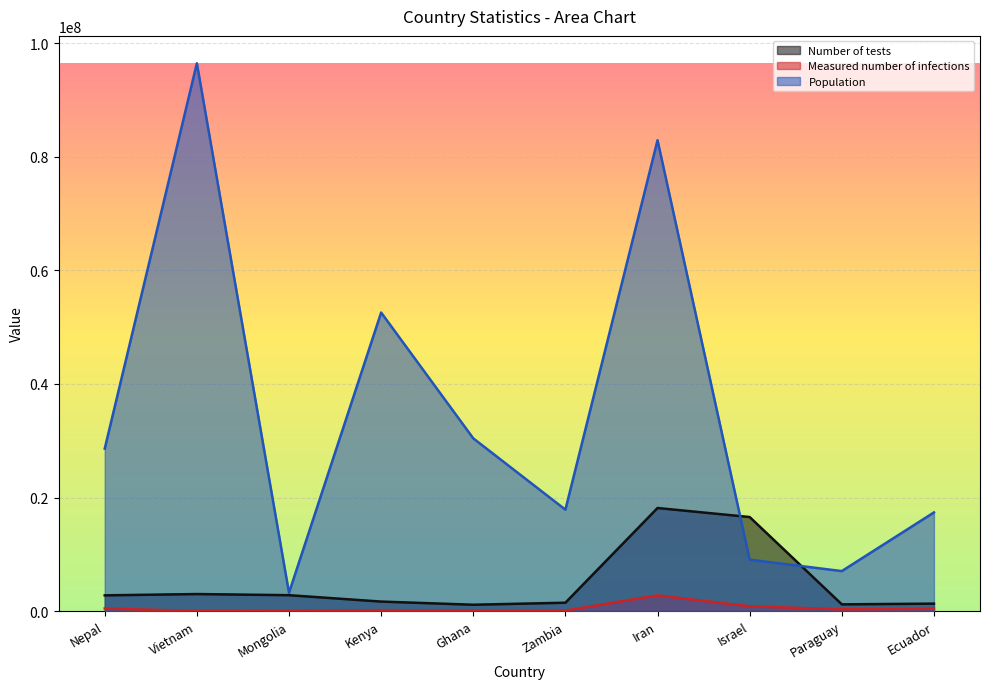

What is the value of the Population point at the 2nd from the left?

96462106